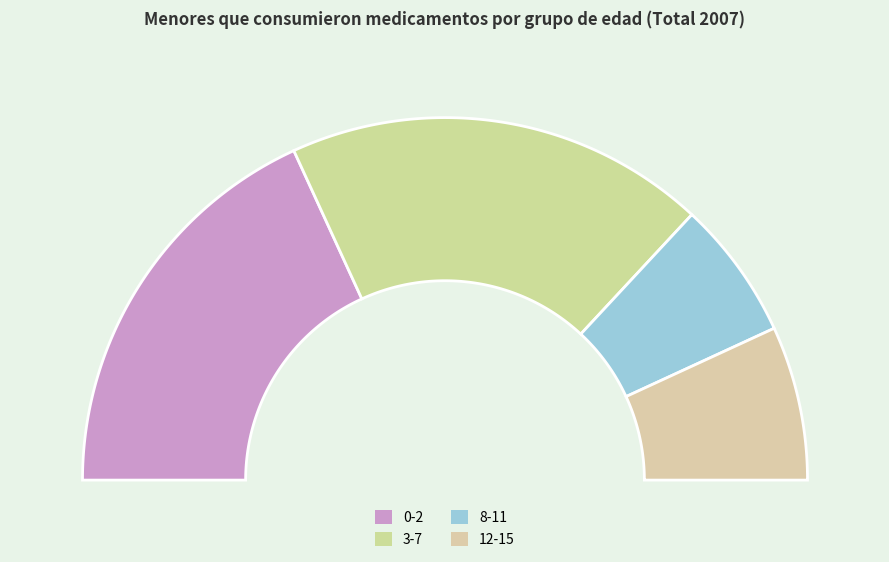

What is the change in value from 3-7 to 12-15?

-2263